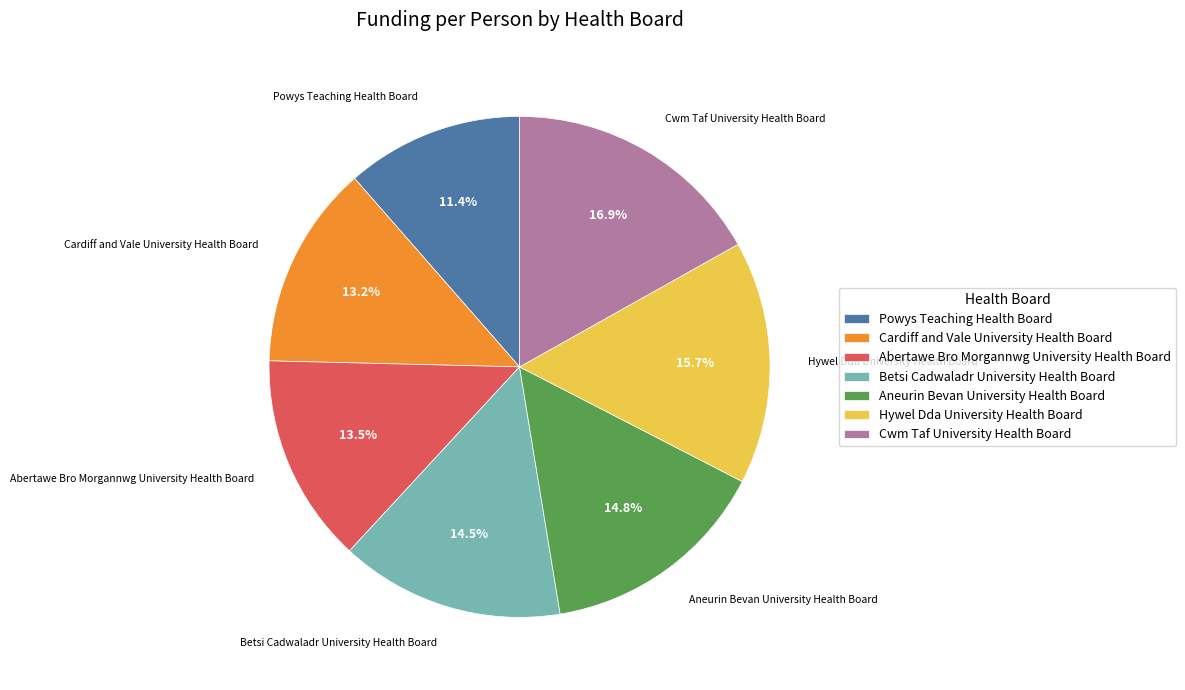

What portion of the pie excludes Hywel Dda University Health Board?

84.3%